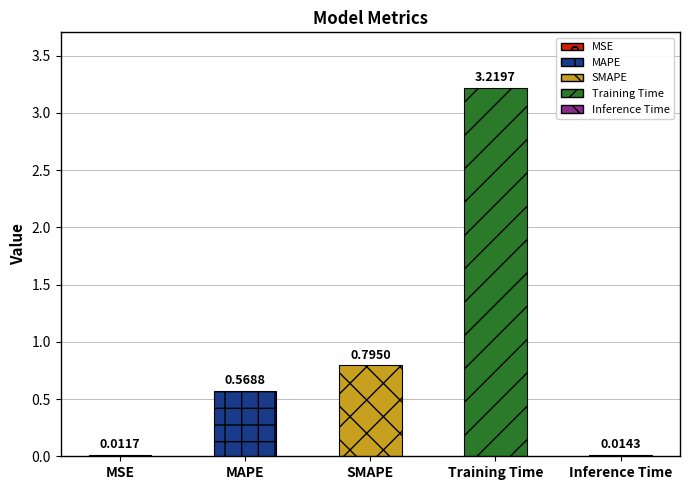

How many series are shown in this chart?

1